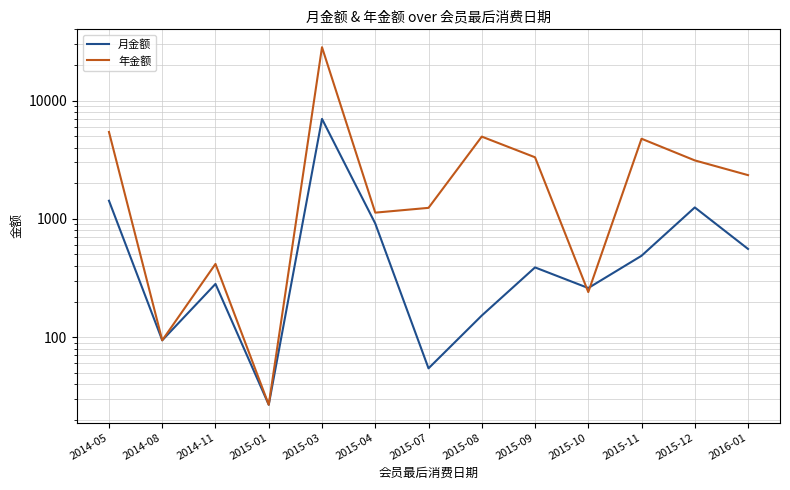

Reading left to right, extract all data points from this chart.

月金额: 2014-05=1423.8	2014-08=94.0	2014-11=281.8	2015-01=26.8	2015-03=7004.6	2015-04=913.8	2015-07=54.5	2015-08=152.2	2015-09=388.6	2015-10=260.1	2015-11=487.6	2015-12=1249.6	2016-01=556.8
年金额: 2014-05=5432.1	2014-08=94.0	2014-11=415.9	2015-01=26.8	2015-03=28299.2	2015-04=1129.1	2015-07=1239.5	2015-08=4962.6	2015-09=3318.3	2015-10=240.4	2015-11=4760.9	2015-12=3122.5	2016-01=2343.8